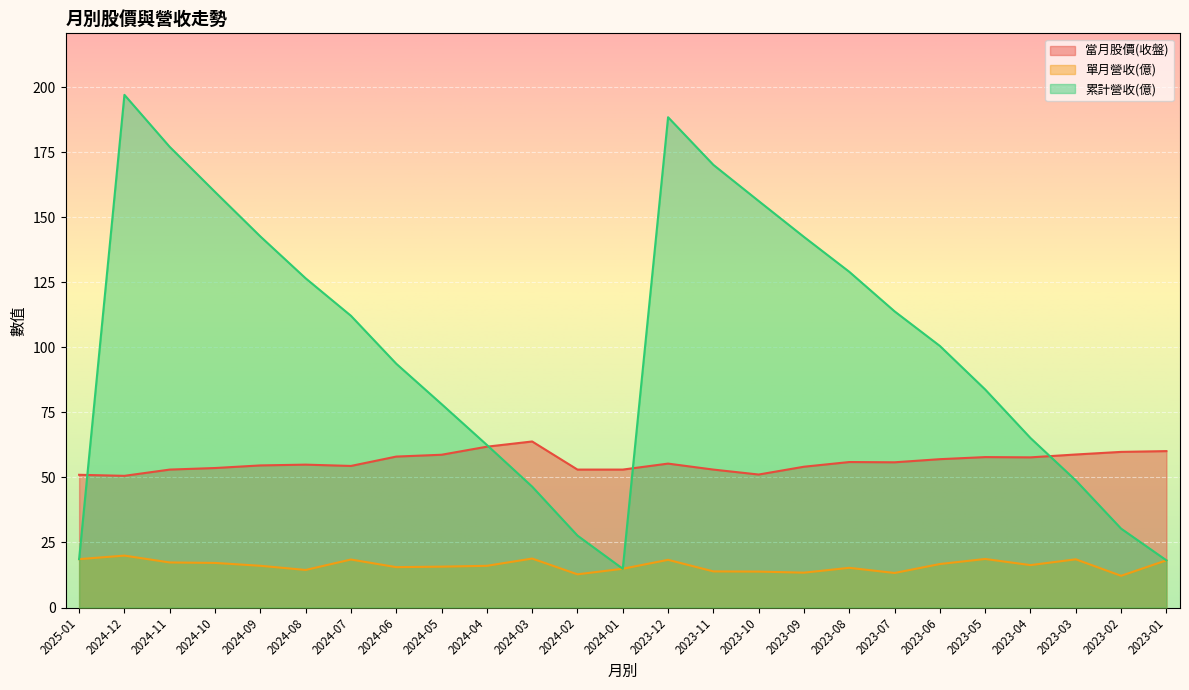

Which label corresponds to the largest value in the chart?

2024-12